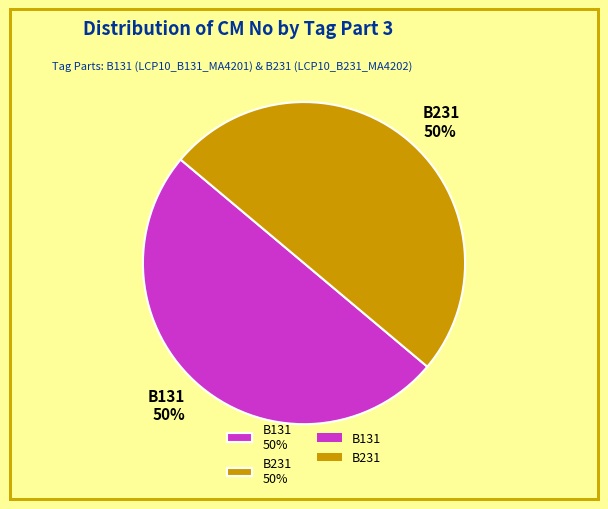

Is it true that B131 is 60% of the pie?

False